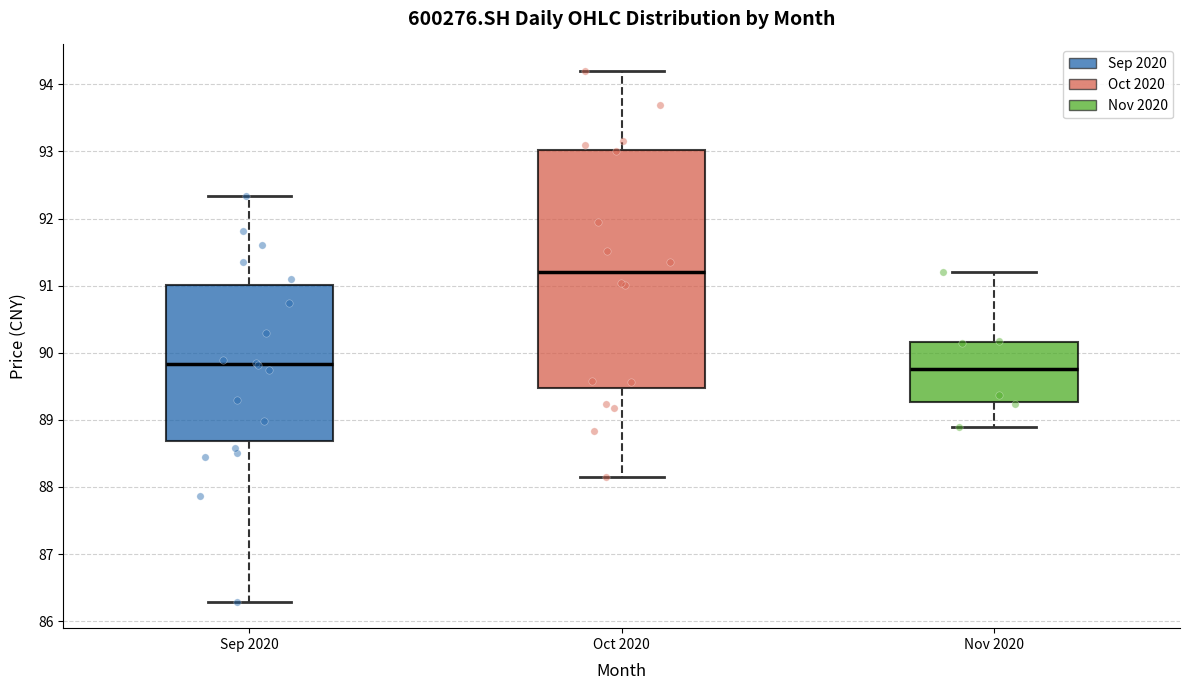

Which box is the tallest, from its lower edge to its upper edge?

Oct 2020